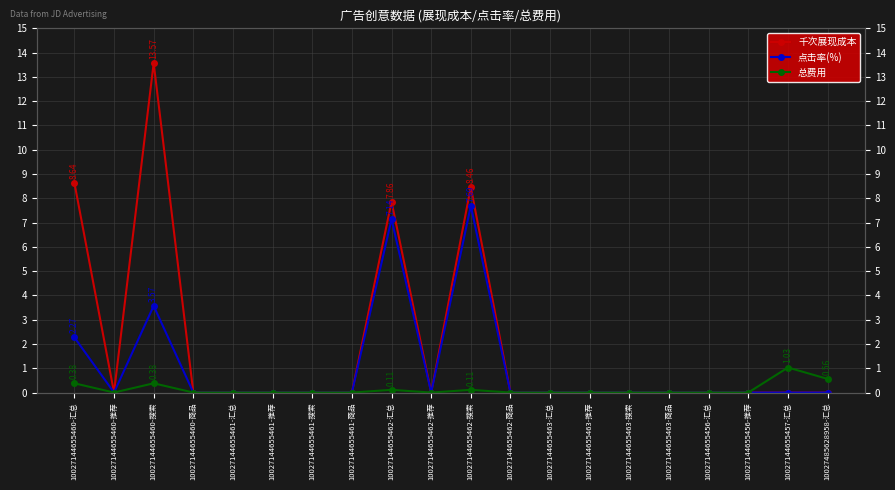

Rank the categories by 千次展现成本 value from highest to lowest.

10027144655460-搜索, 10027144655460-汇总, 10027144655462-搜索, 10027144655462-汇总, 10027144655460-推荐, 10027144655460-商品, 10027144655461-汇总, 10027144655461-推荐, 10027144655461-搜索, 10027144655461-商品, 10027144655462-推荐, 10027144655462-商品, 10027144655463-汇总, 10027144655463-推荐, 10027144655463-搜索, 10027144655463-商品, 10027144655456-汇总, 10027144655456-推荐, 10027144655457-汇总, 10027485628958-汇总